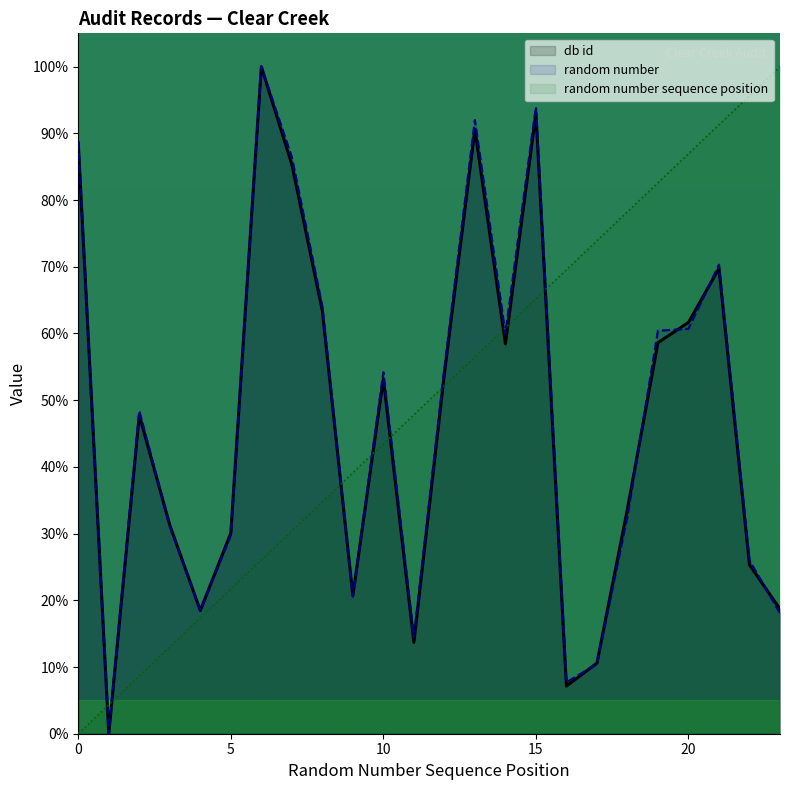

At which label does random number reach its minimum?

1